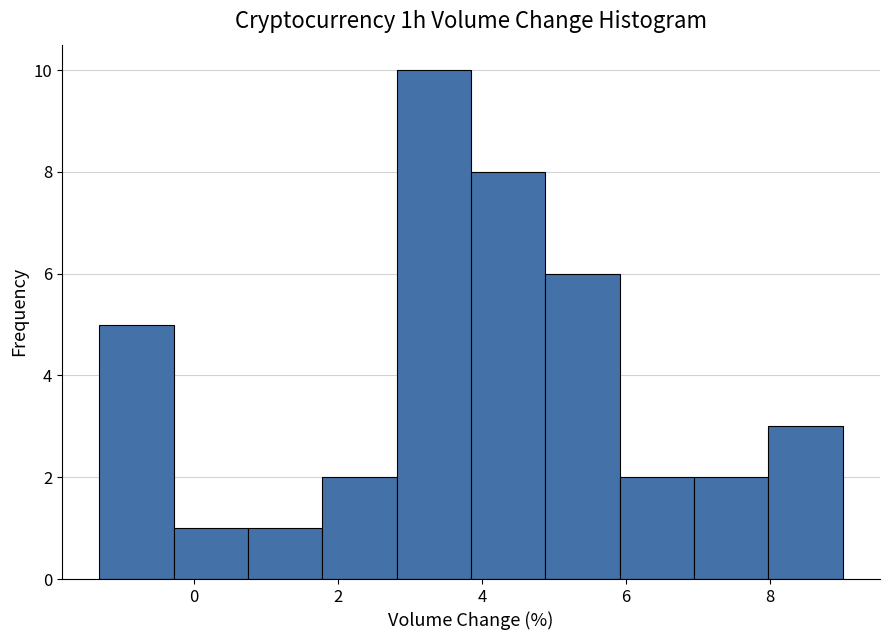

What is the height of the bar covering -1.4 to -0.2 on the x-axis? Neither the bar edges nor the heights are printed on the chart, so give them approximately, as read against the axes.

5